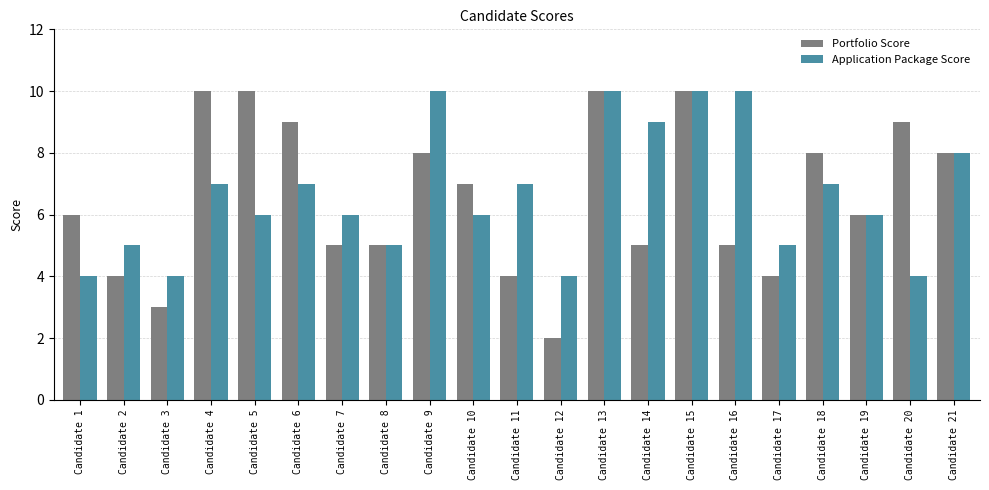

Is the value of Application Package Score at Candidate 2 greater than the value of Portfolio Score at Candidate 11?

Yes